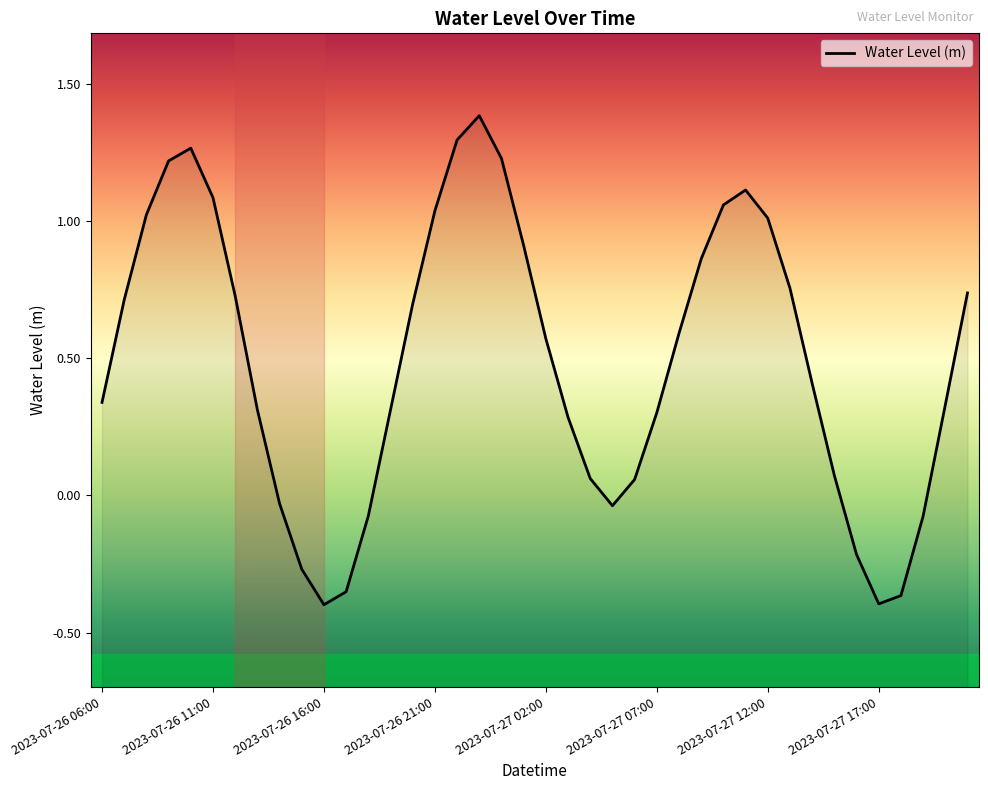

How many positive values are there?

30